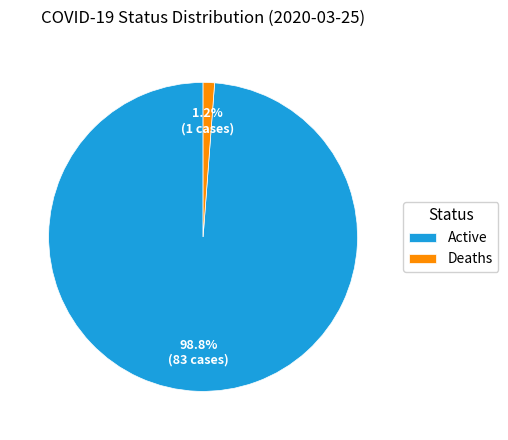

True or false: Deaths accounts for 1% of the total.

True